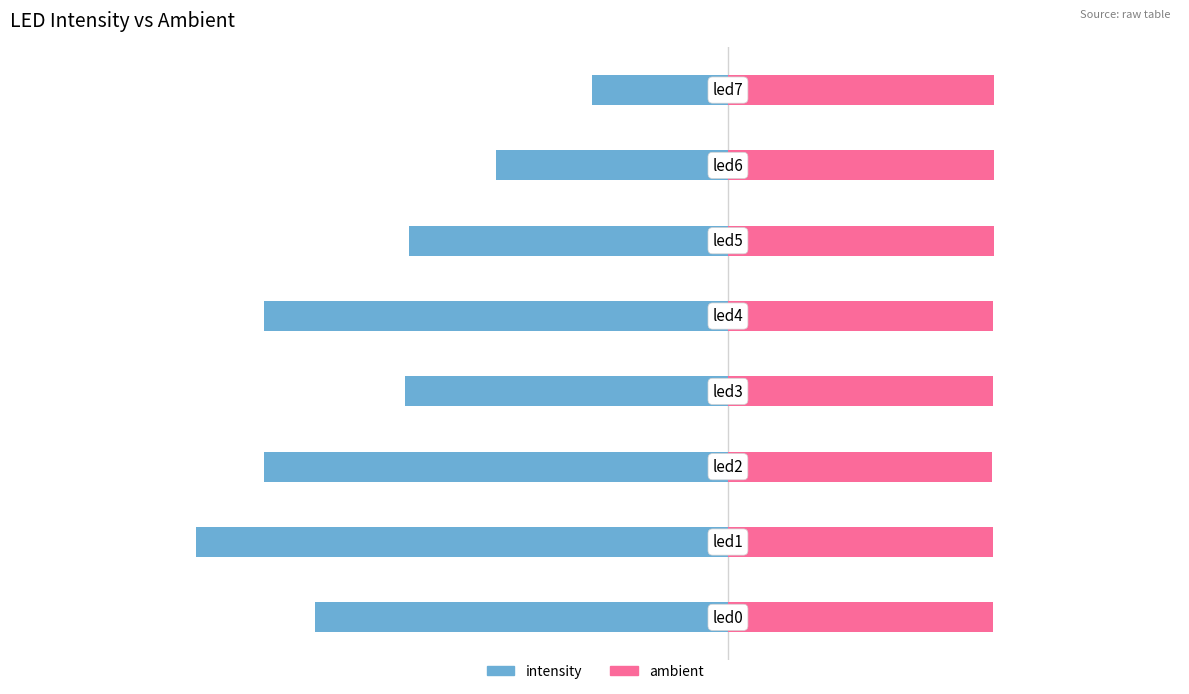

Which series has the widest spread of values?

intensity